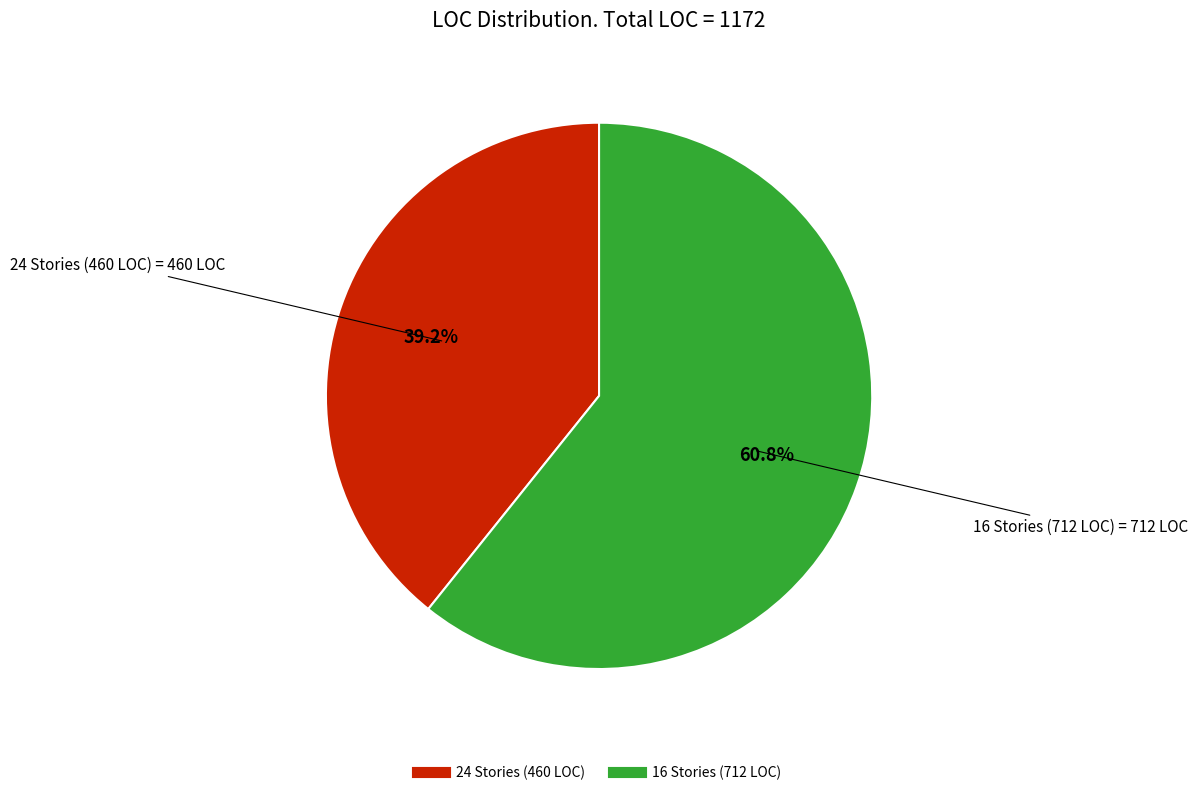

Is there a majority slice in this chart?

Yes